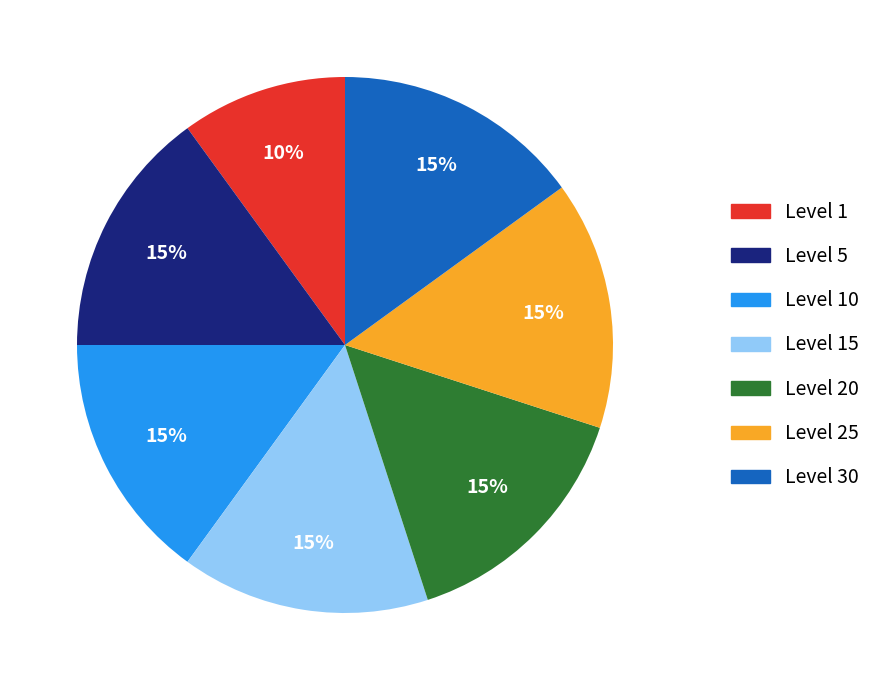

Is there any slice that represents more than half of the pie?

No